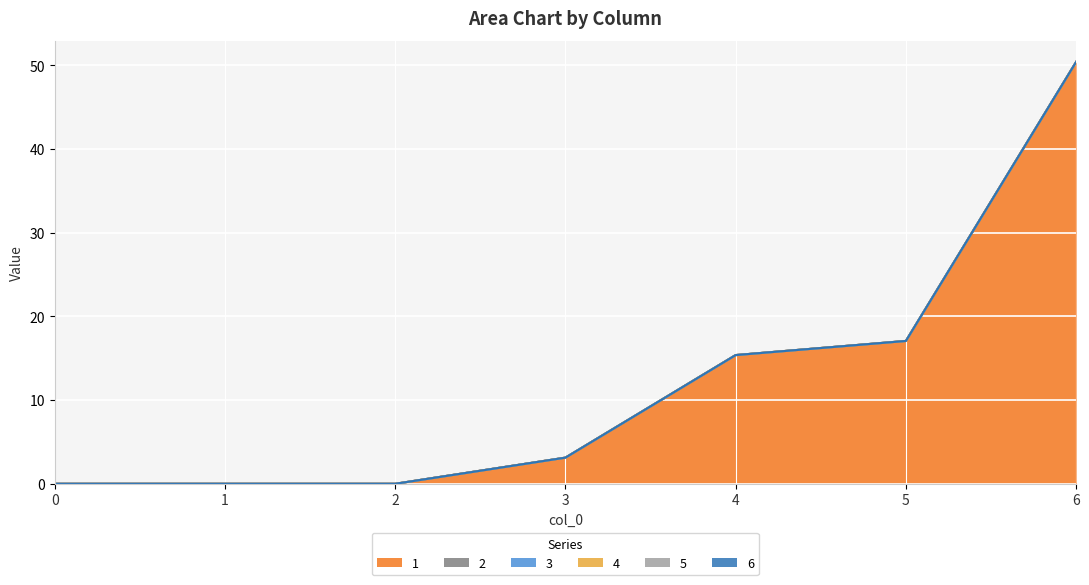

List the labels in order of 6 value, smallest first.

0, 1, 2, 3, 4, 5, 6